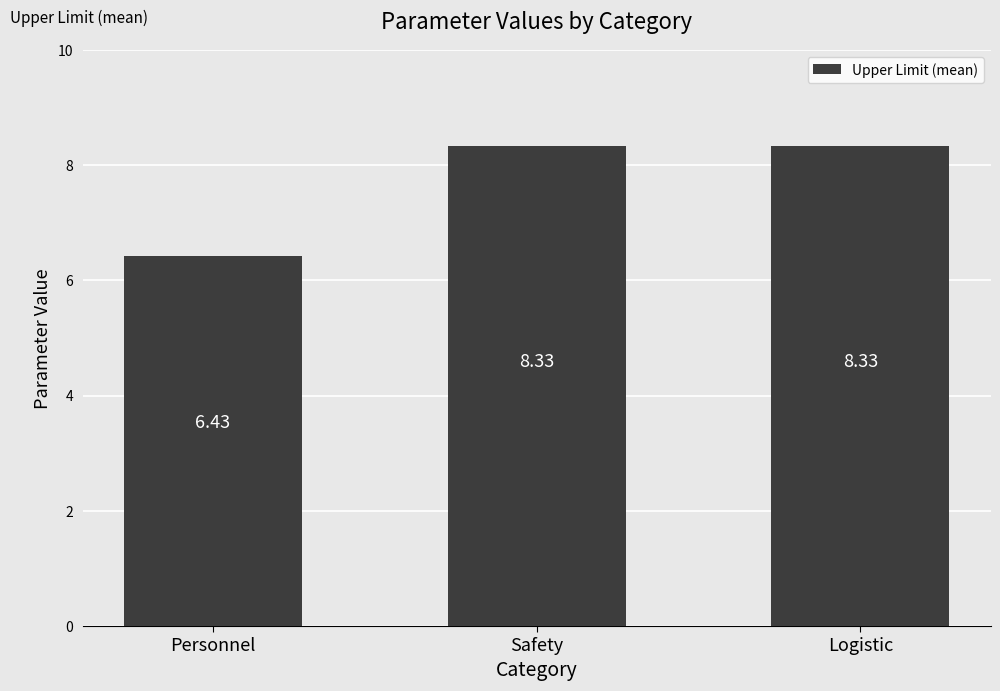

Which has a higher value, Personnel or Logistic?

Logistic